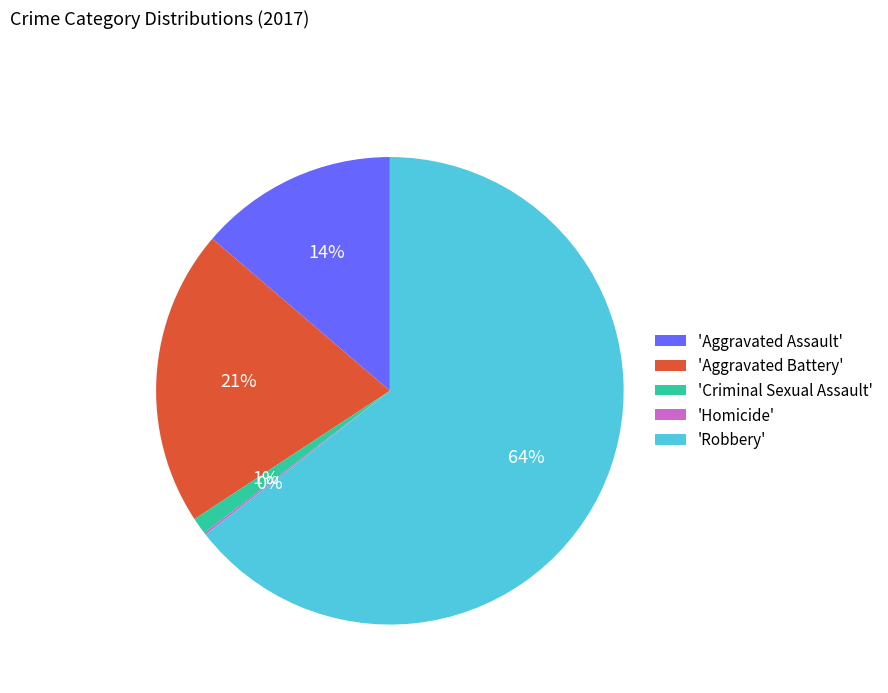

What percentage is the 'Robbery' slice, to the nearest percent?

64%